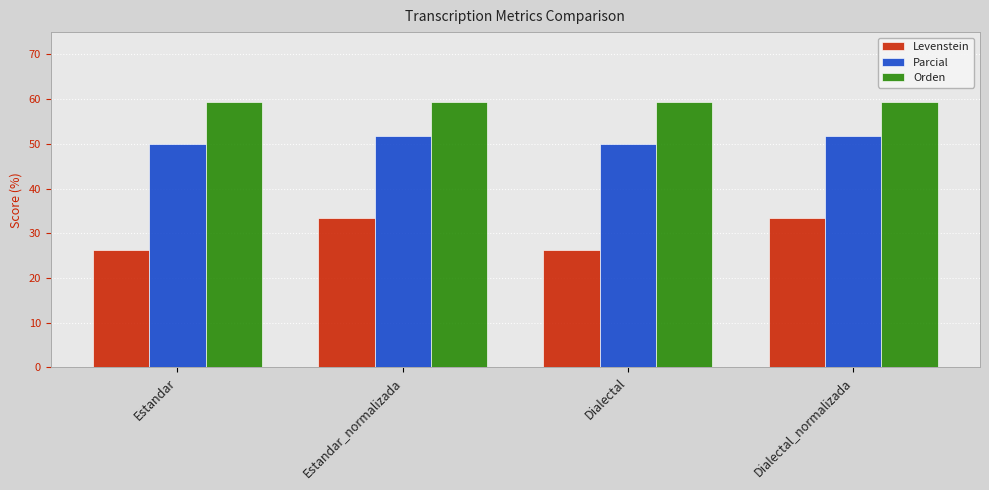

What is the difference between the highest and lowest values at Estandar_normalizada?

25.9